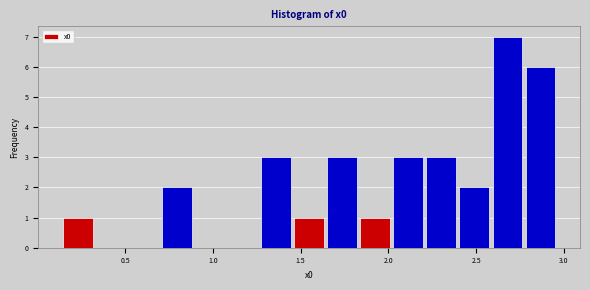

Read against the x-axis, roughly where is the centre of the tallest bar?

2.70